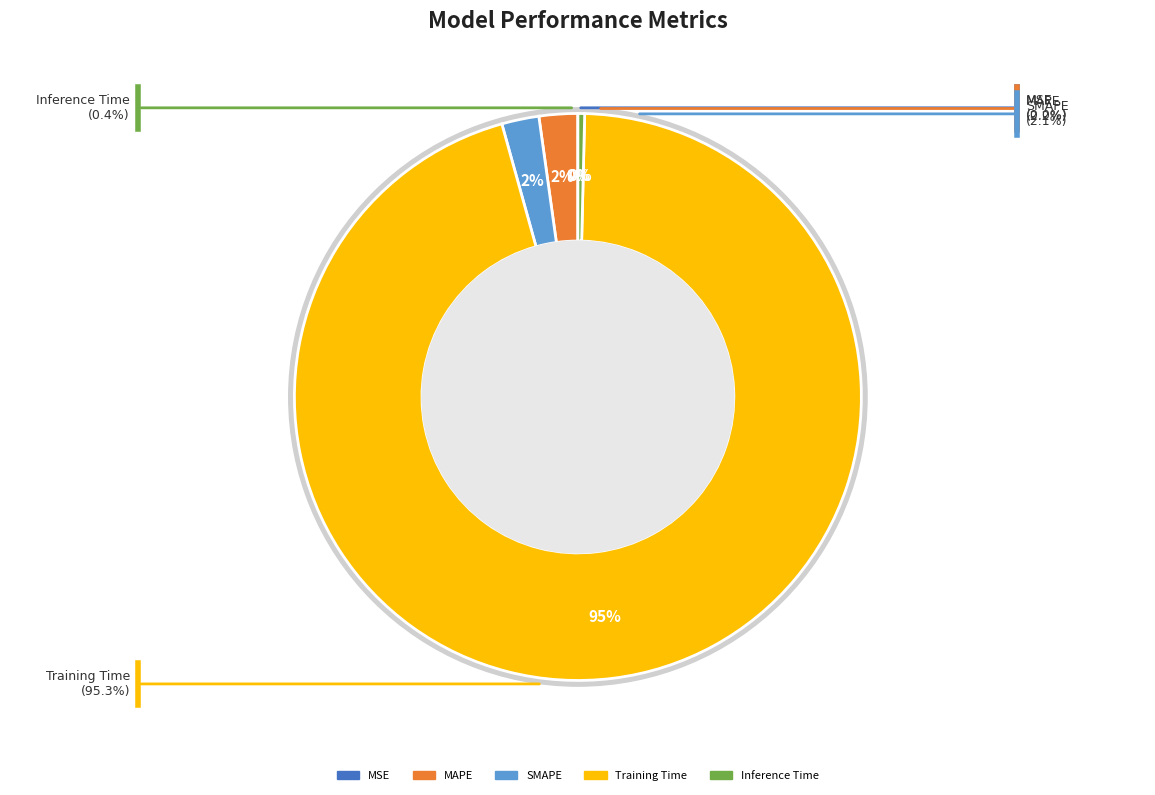

What portion of the pie excludes Inference Time?

99.6%